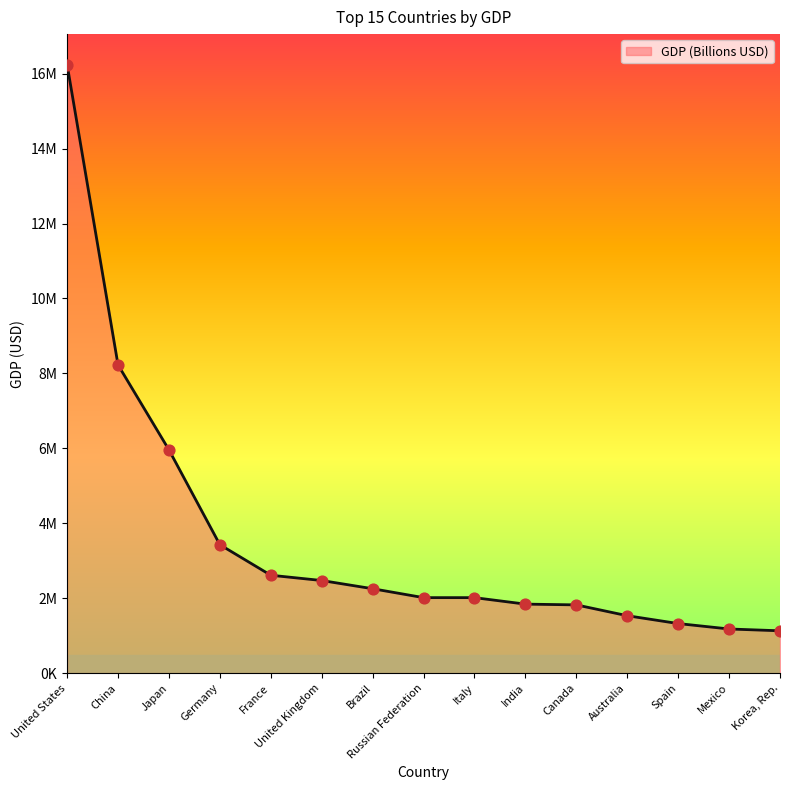

What is the ratio of the value at Korea, Rep. to the value at Mexico?

1.0